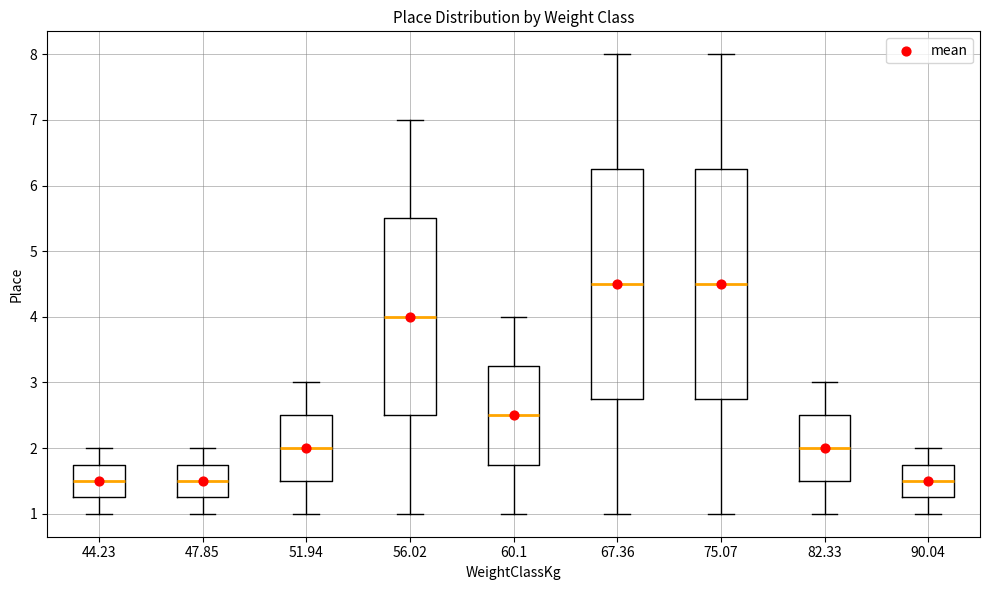

Reading left to right, read every box against the y-axis: the position of its median line, the range the box covers, and the ends of its whiskers. The values are not printed on the chart, so give them approximately, as read against the axis.

44.23: median 1.5, box 1.3 to 1.8, whiskers 1.0 to 2.0
47.85: median 1.5, box 1.3 to 1.8, whiskers 1.0 to 2.0
51.94: median 2.0, box 1.5 to 2.5, whiskers 1.0 to 3.0
56.02: median 4.0, box 2.5 to 5.5, whiskers 1.0 to 7.0
60.1: median 2.5, box 1.8 to 3.3, whiskers 1.0 to 4.0
67.36: median 4.5, box 2.8 to 6.3, whiskers 1.0 to 8.0
75.07: median 4.5, box 2.8 to 6.3, whiskers 1.0 to 8.0
82.33: median 2.0, box 1.5 to 2.5, whiskers 1.0 to 3.0
90.04: median 1.5, box 1.3 to 1.8, whiskers 1.0 to 2.0